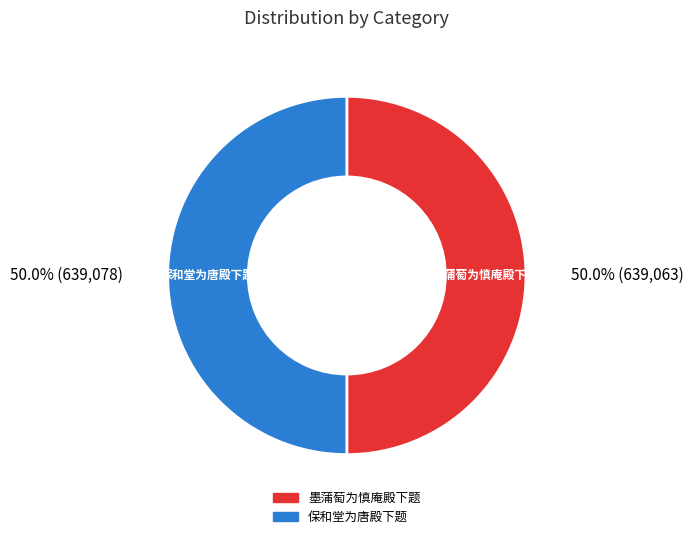

What is the total percentage of 墨蒲萄为慎庵殿下题 and 保和堂为唐殿下题?

100.0%